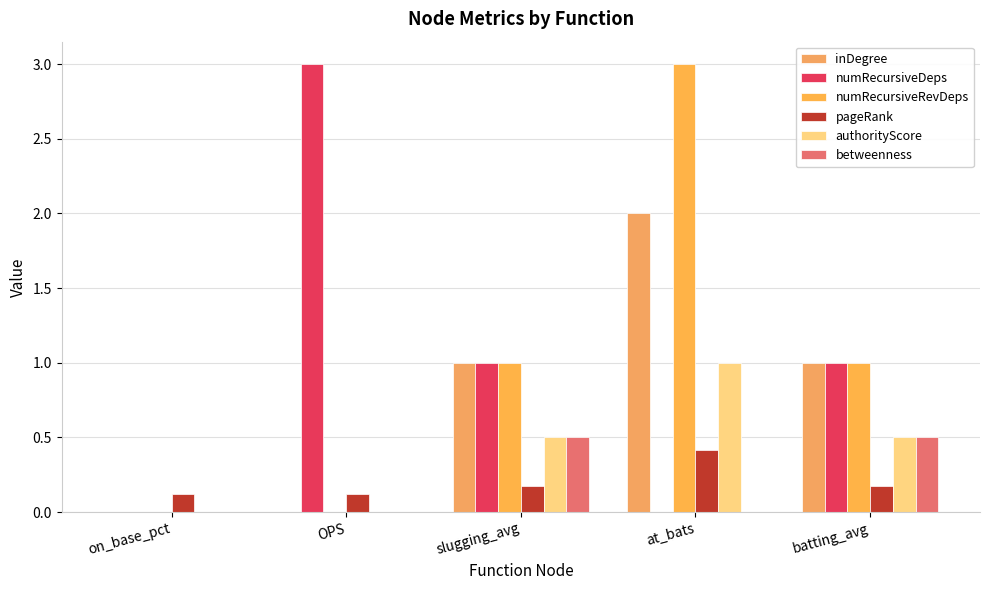

What is the label of the 2nd bar from the left?

OPS